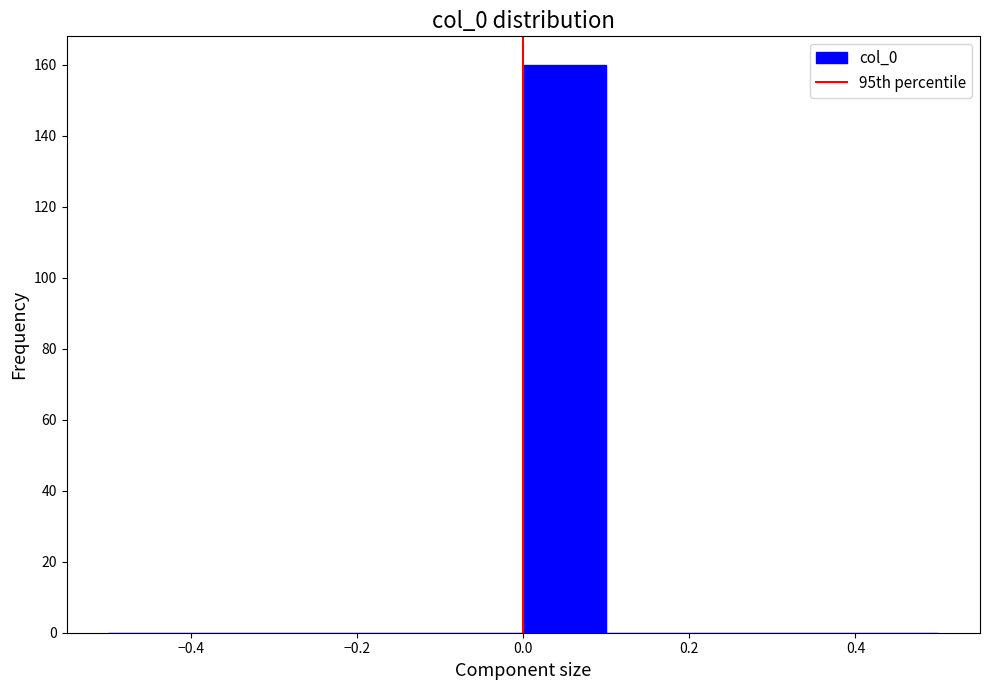

What is the height of the bar covering 0.0 to 0.1 on the x-axis? The values are not printed on the chart, so give them approximately, as read against the axis.

160